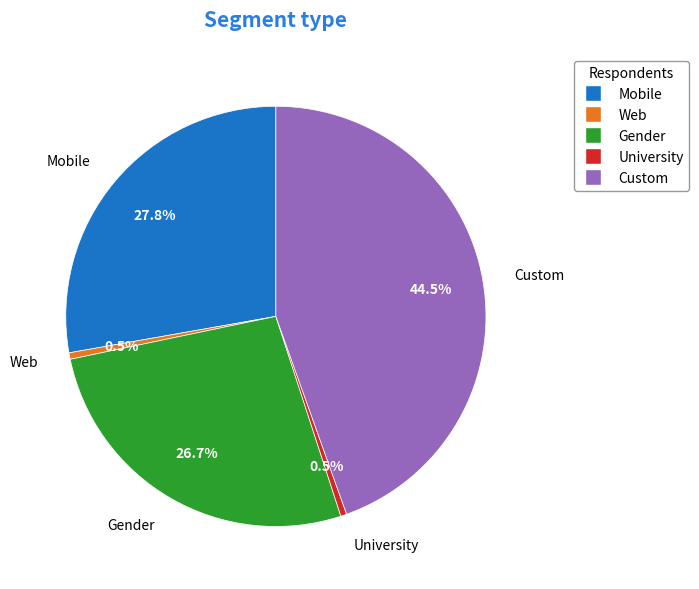

How much of the chart is everything except Gender?

73.3%